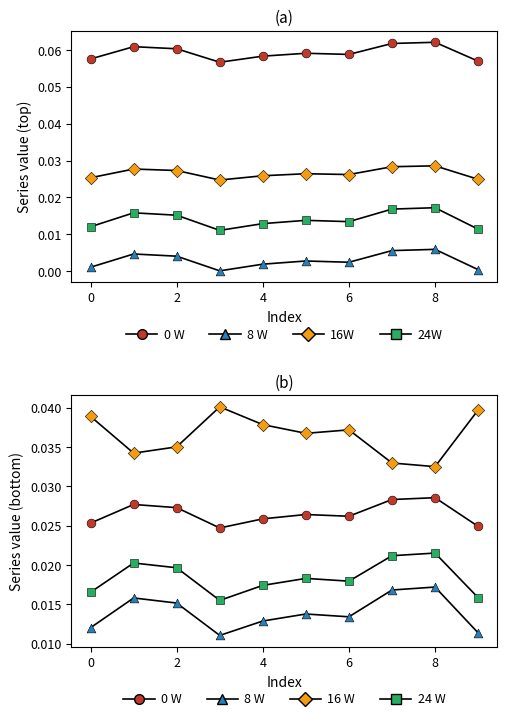

At which category is the sum across all series the highest?

8